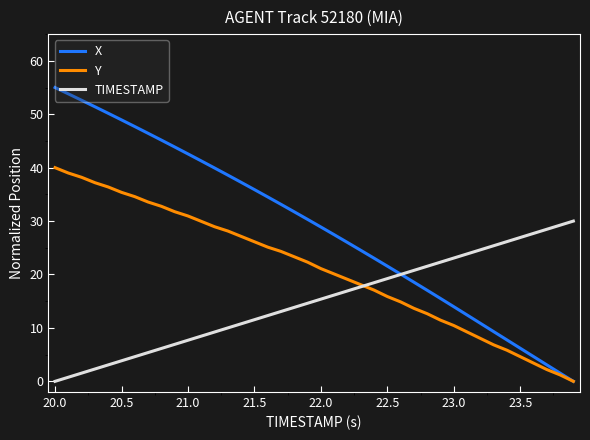

Which series has the largest range (max minus min)?

X